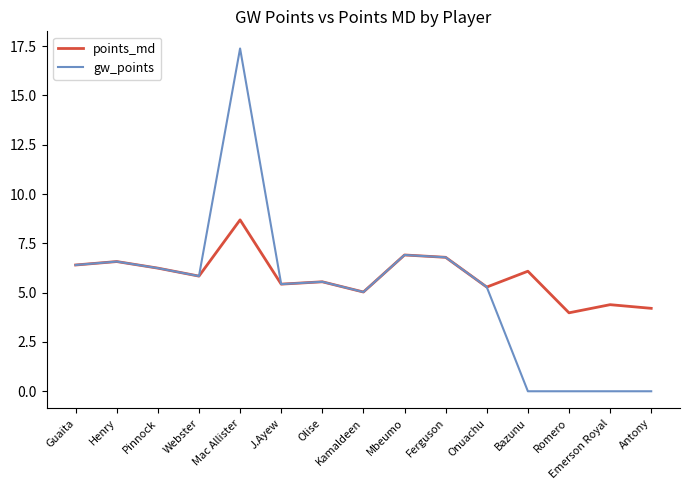

What is the difference between the highest and lowest values at Romero?

4.0